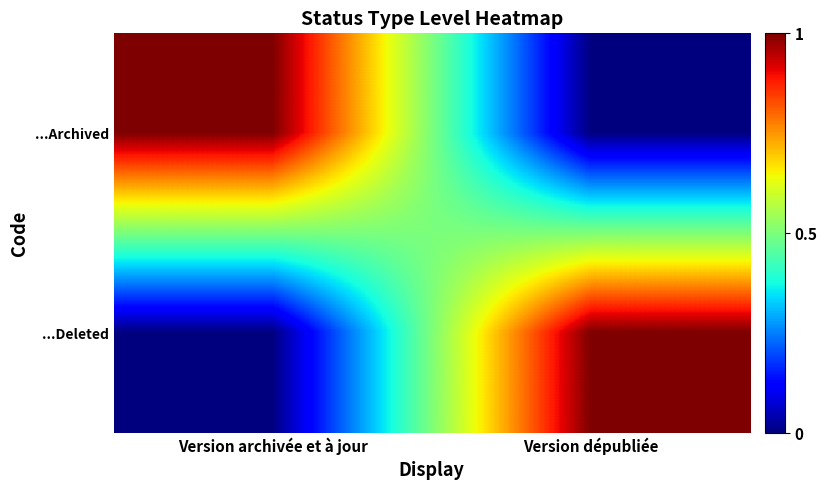

Reading left to right, what are all the values shown in this chart?

...Archived: Version archivée et à jour=1	Version dépubliée=0
...Deleted: Version archivée et à jour=0	Version dépubliée=1